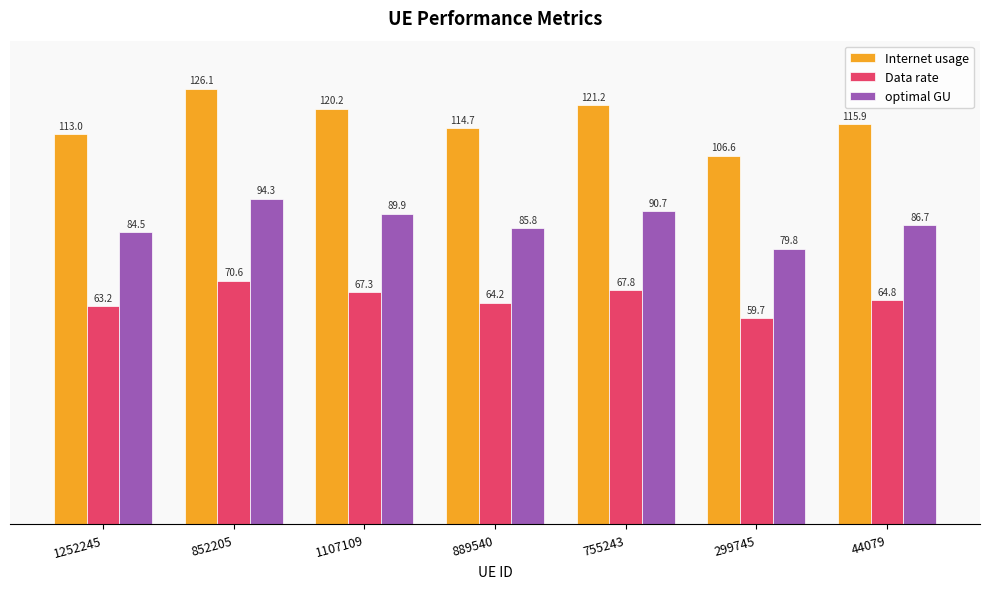

What is the difference between the Internet usage values at 1252245 and 852205?

13.1